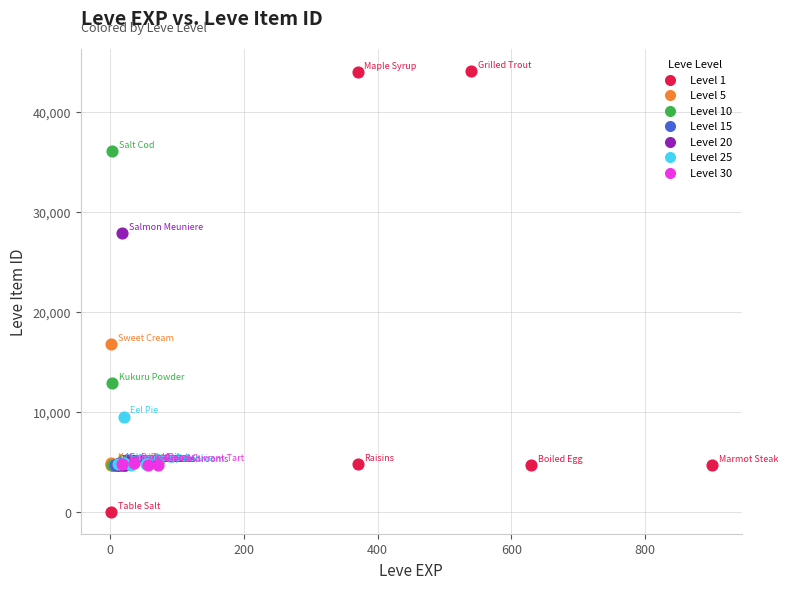

Which series reaches the maximum Y coordinate?

Level 1